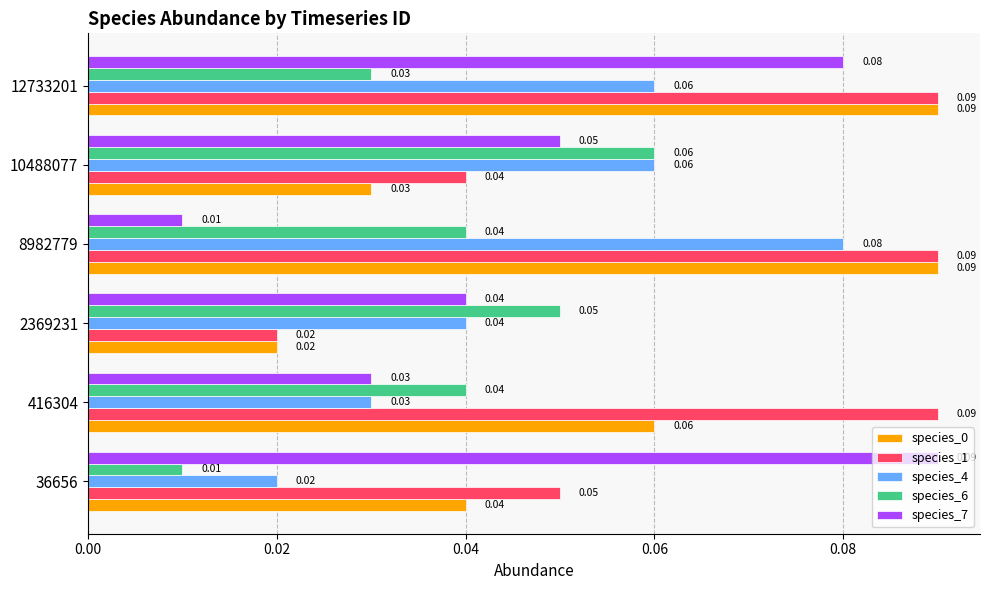

Between 8982779 and 12733201, which series saw the biggest shift?

species_7